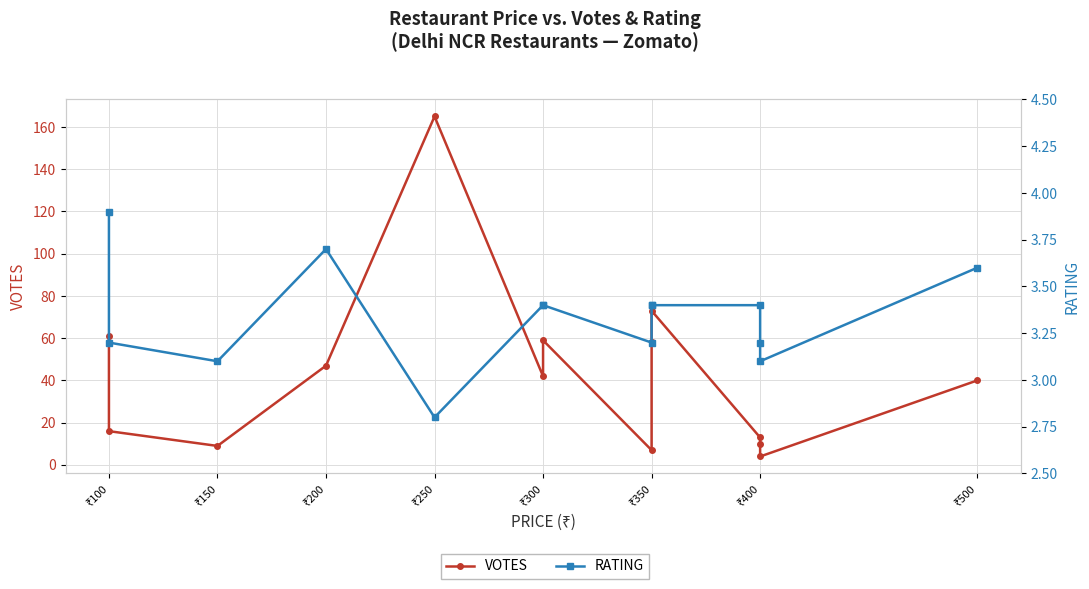

Rank the series by their maximum value, from highest to lowest.

VOTES, RATING